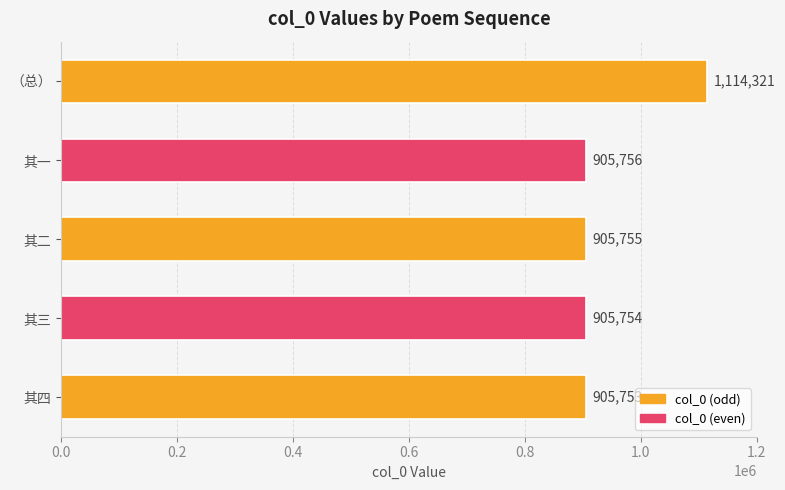

How many categories are shown in the chart?

5